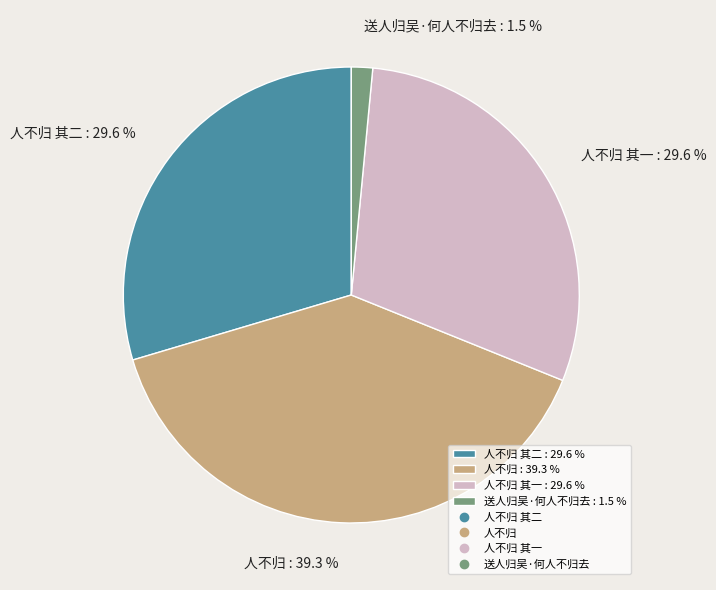

What is the smallest slice in the pie chart?

送人归吴·何人不归去 : 1.5 %